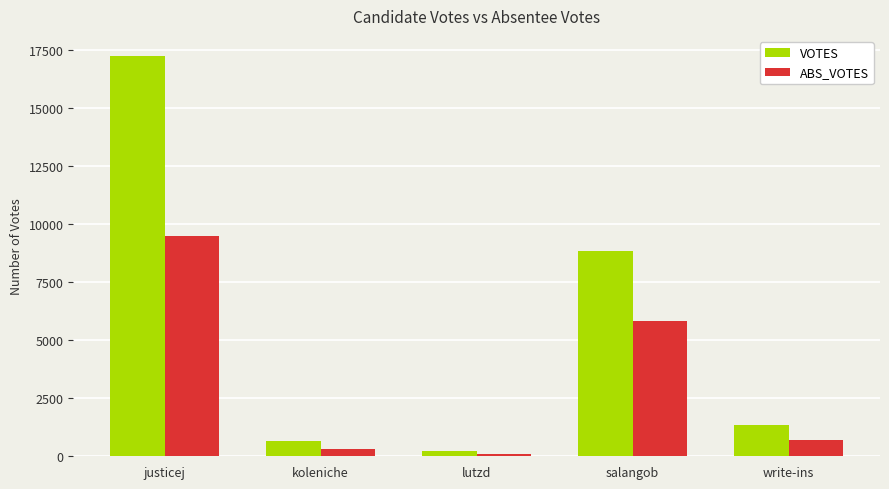

At which category does the chart reach its peak across all series?

justicej